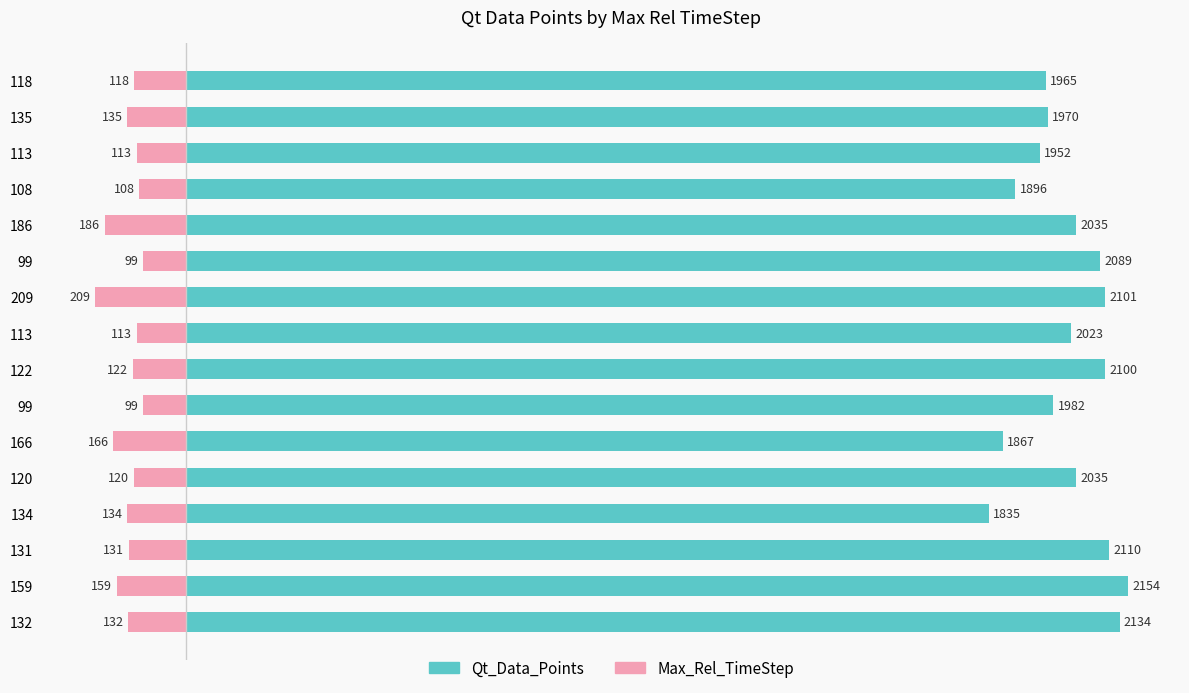

Reading left to right, what are all the values shown in this chart?

Qt_Data_Points: 2134	2154	2110	1835	2035	1867	1982	2100	2023	2101	2089	2035	1896	1952	1970	1965
Max_Rel_TimeStep: -132	-159	-131	-134	-120	-166	-99	-122	-113	-209	-99	-186	-108	-113	-135	-118